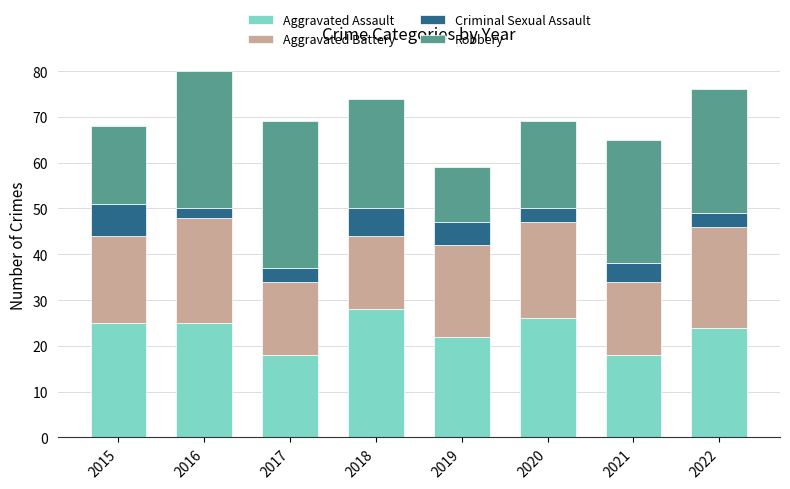

The value of Aggravated Assault at 2022 is 9. True or false?

False